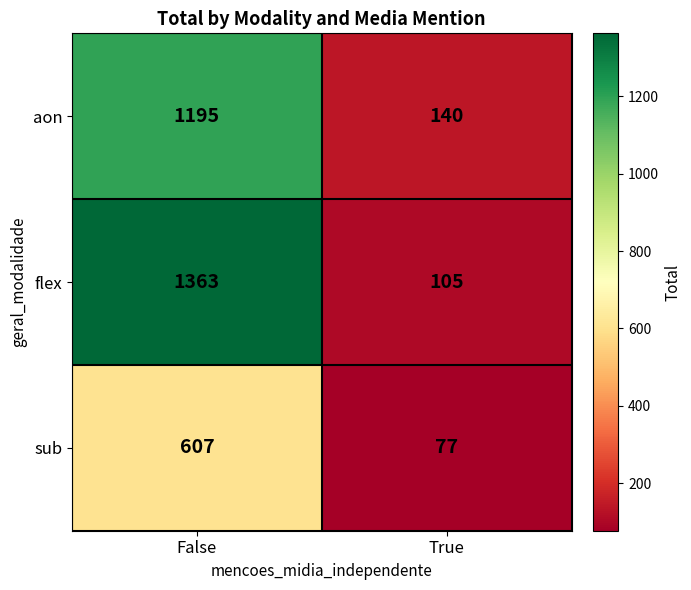

At which category is the sum across all series the highest?

False